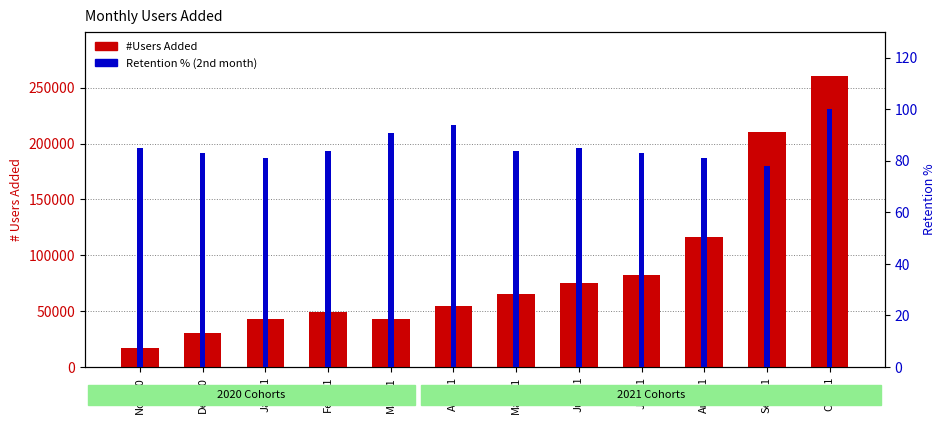

How many groups of bars are there?

12